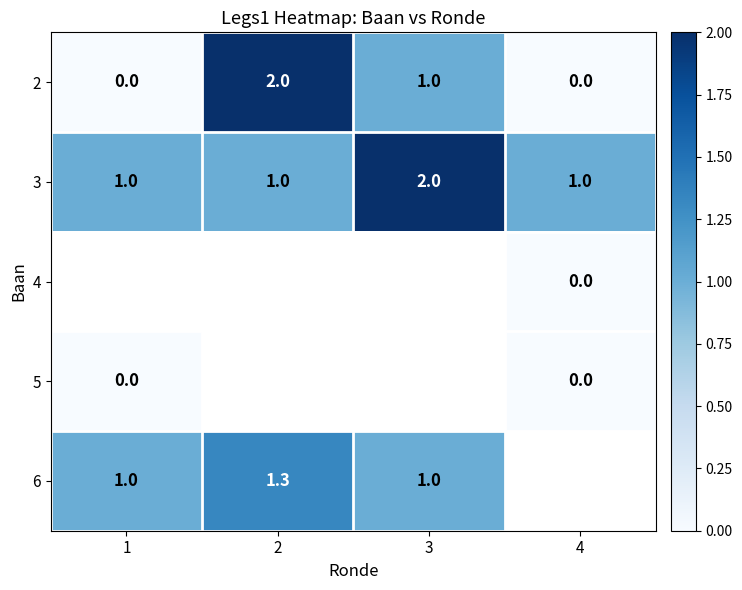

What is the difference between the maximum and minimum values in the 2 series?

2.0